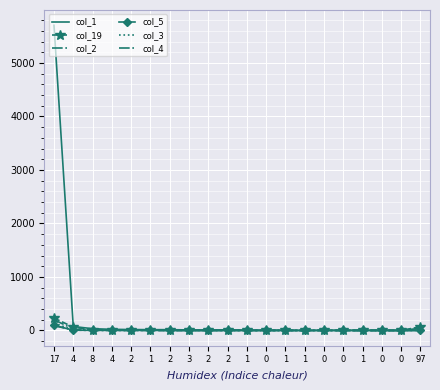

Is the value of col_4 at 0 greater than the value of col_3 at 17?

No